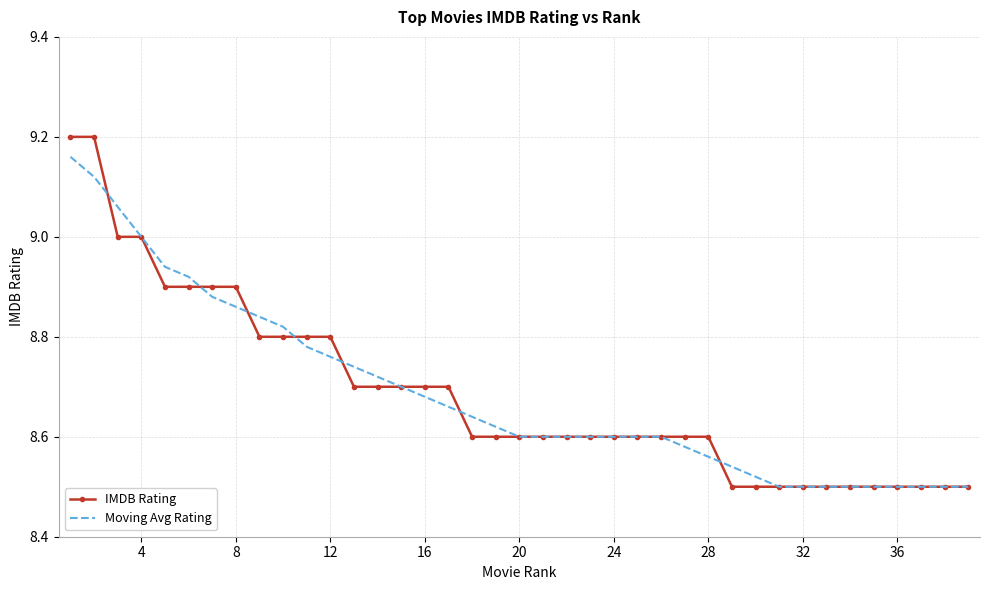

Which series has the widest spread of values?

IMDB Rating